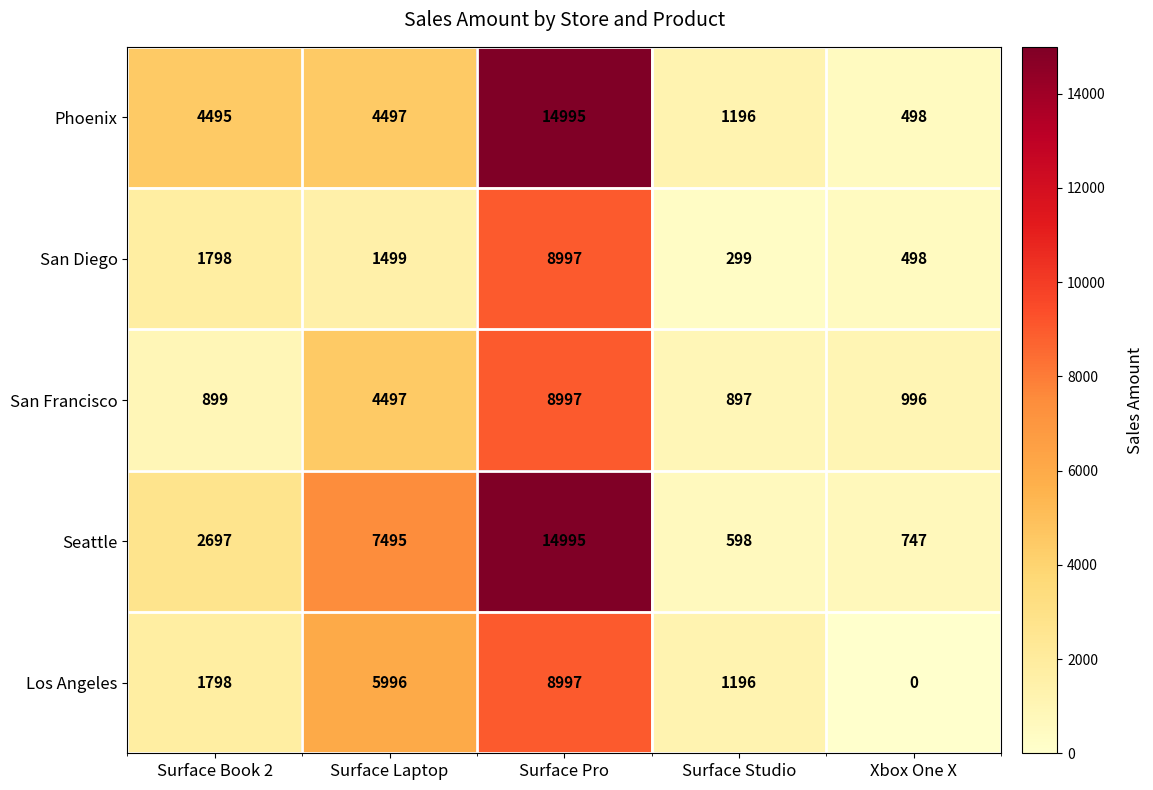

Which series has the widest spread of values?

Phoenix